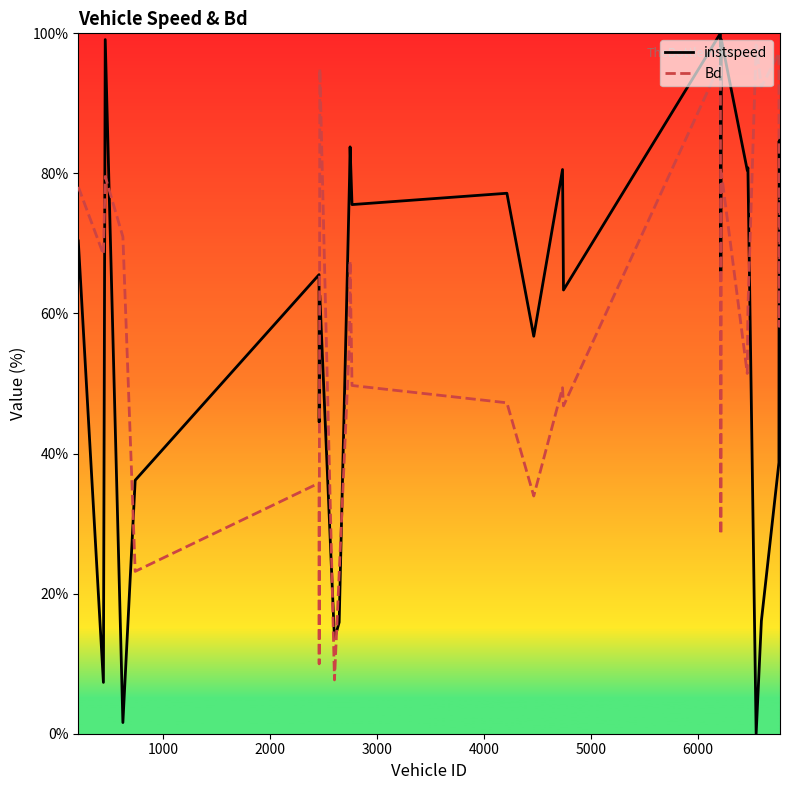

Does the chart have visible grid lines?

No